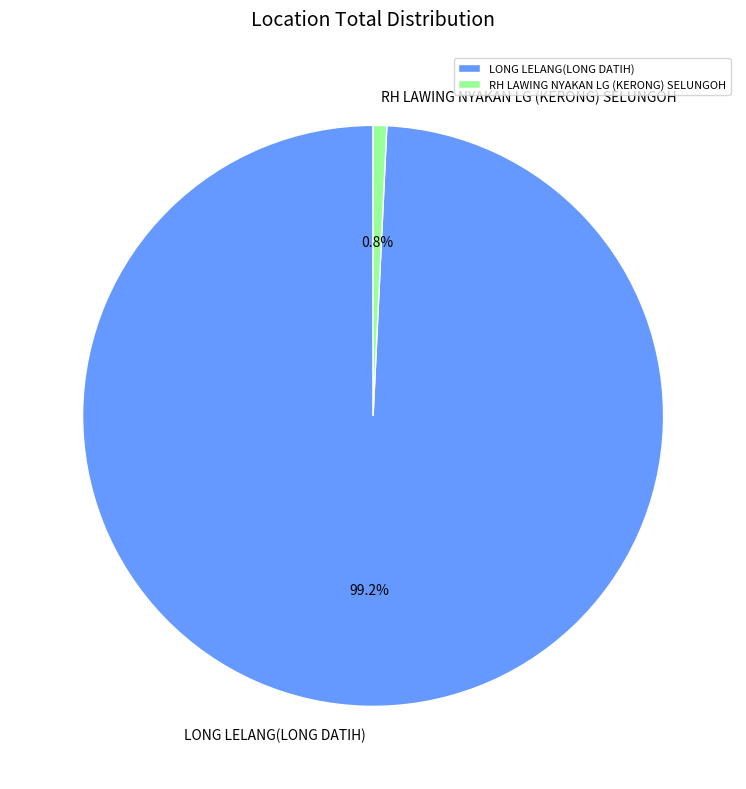

True or false: LONG LELANG(LONG DATIH) accounts for 99% of the total.

True